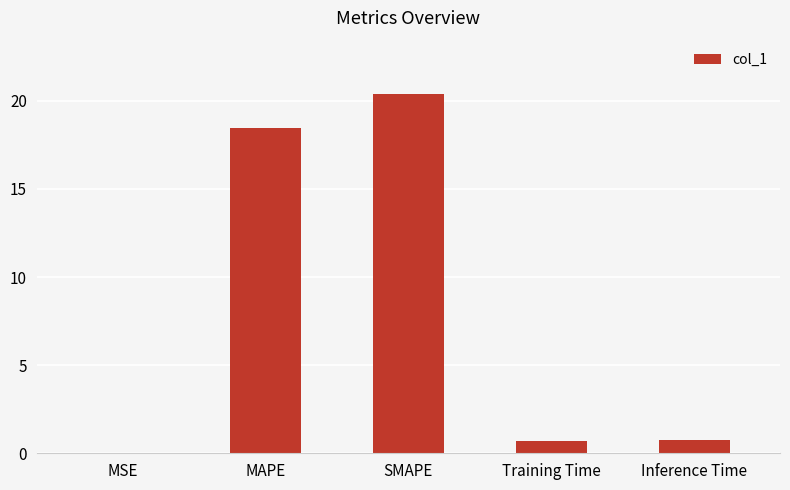

The value at MAPE is 11.4. True or false?

False